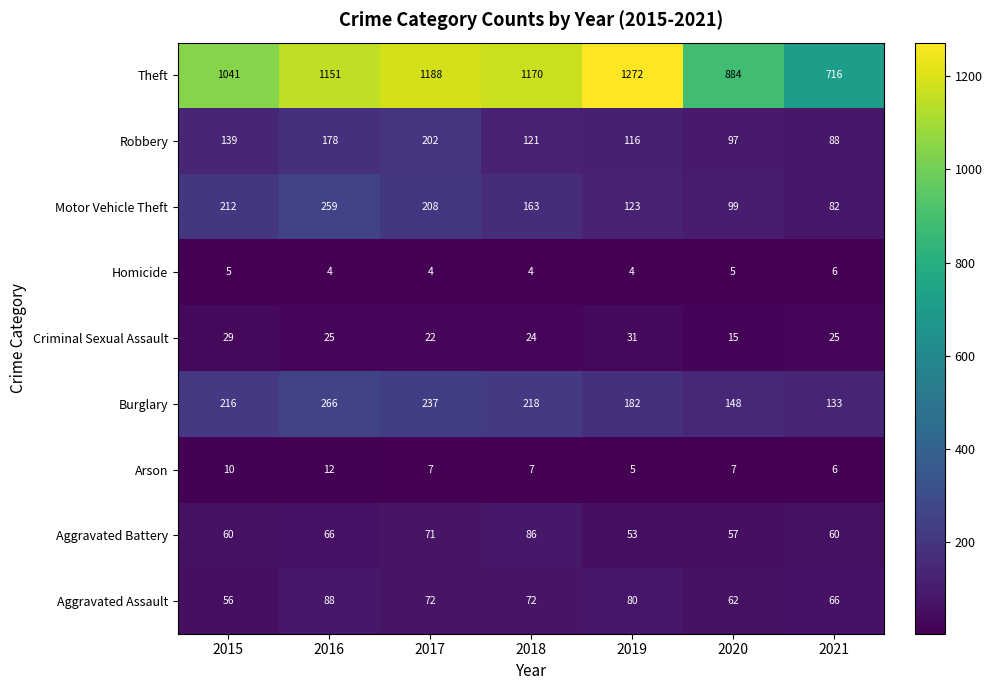

Which series has the widest spread of values?

Theft